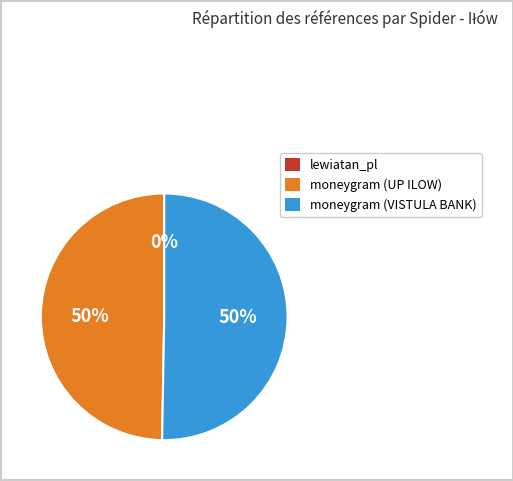

To the nearest percent, what percentage of the pie is moneygram (UP ILOW)?

50%